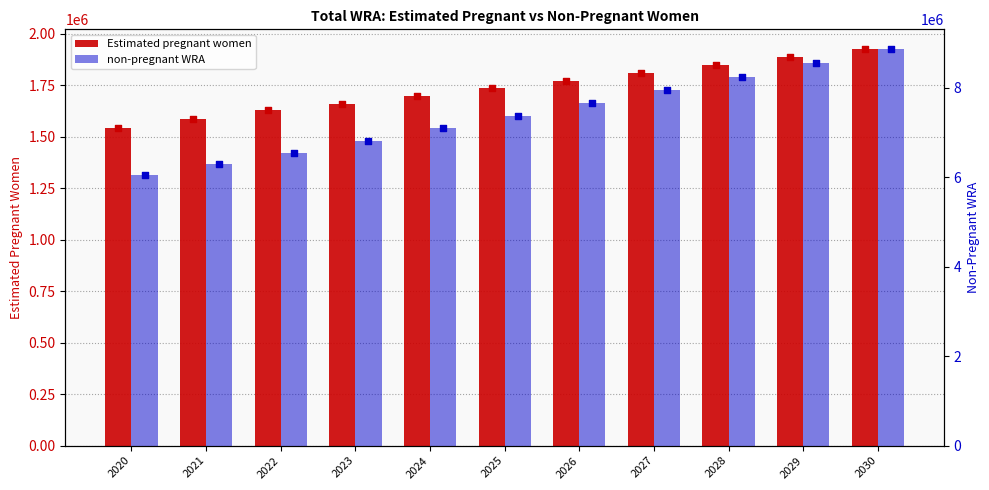

At which category is the sum across all series the highest?

2030